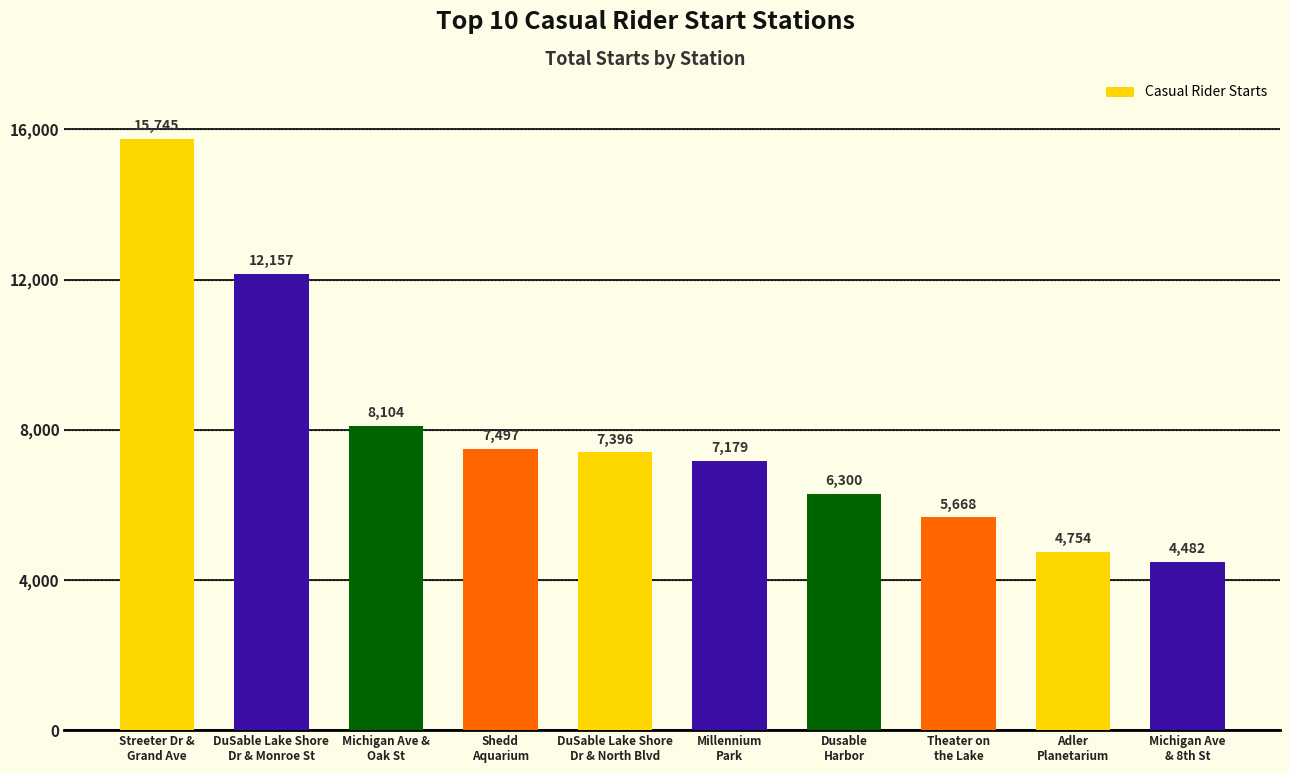

What is the difference between the maximum and minimum values?

11263